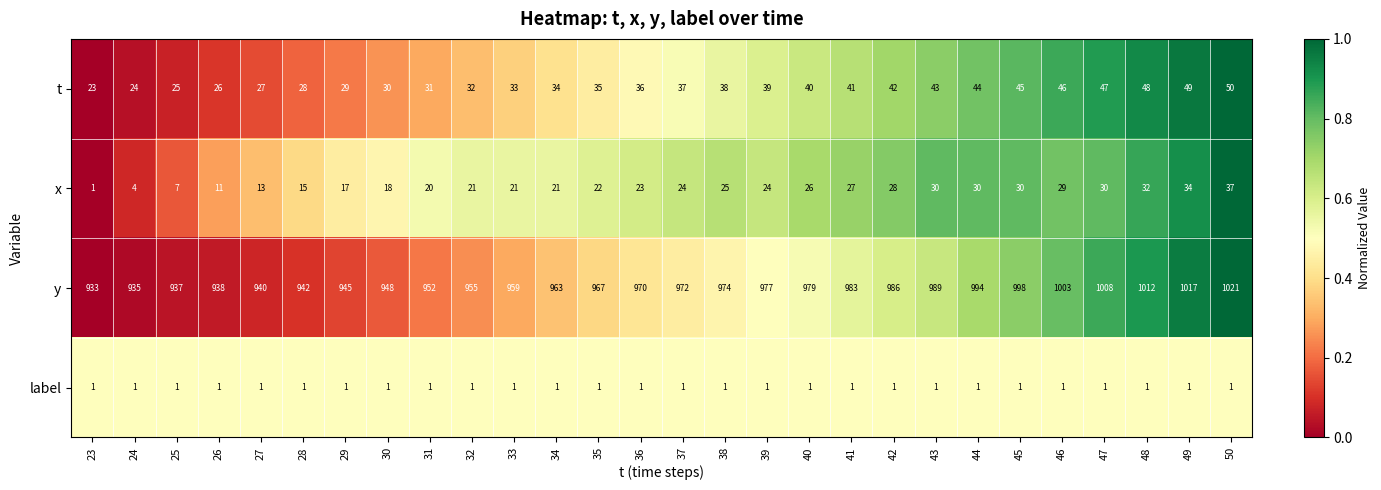

Which category has the highest value in the x series?

50